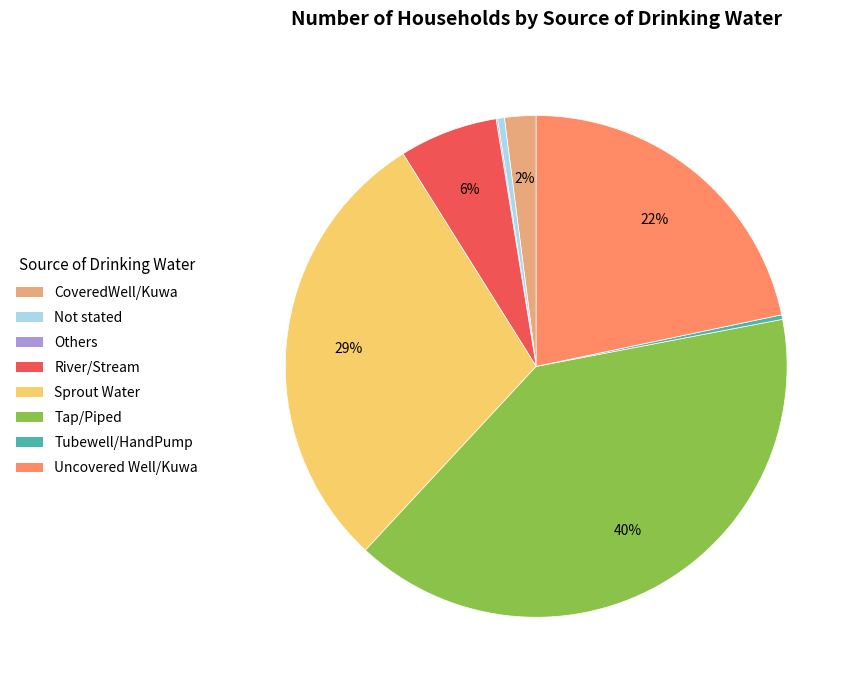

Do Tap/Piped and CoveredWell/Kuwa together represent more than half of the pie?

No